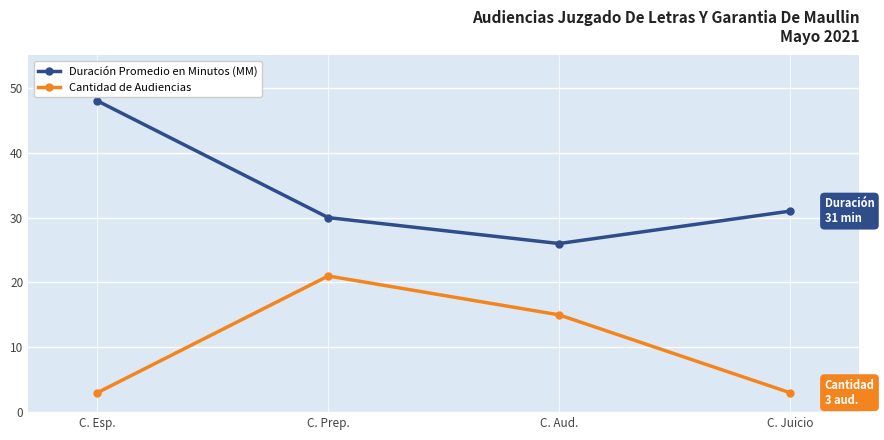

True or false: Duración Promedio en Minutos (MM) and Cantidad de Audiencias intersect in this chart.

False